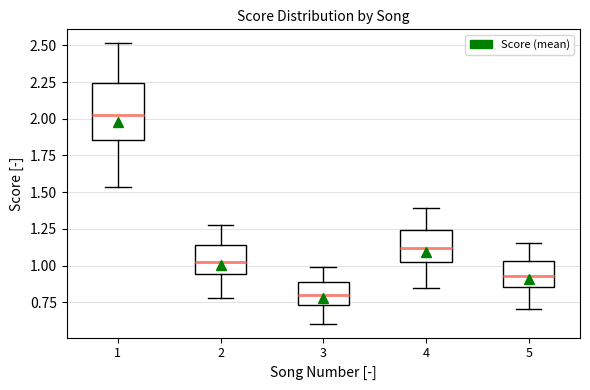

Where does the upper whisker of the box at x = 3 end on the y-axis? The values are not printed on the chart, so give them approximately, as read against the axis.

1.00